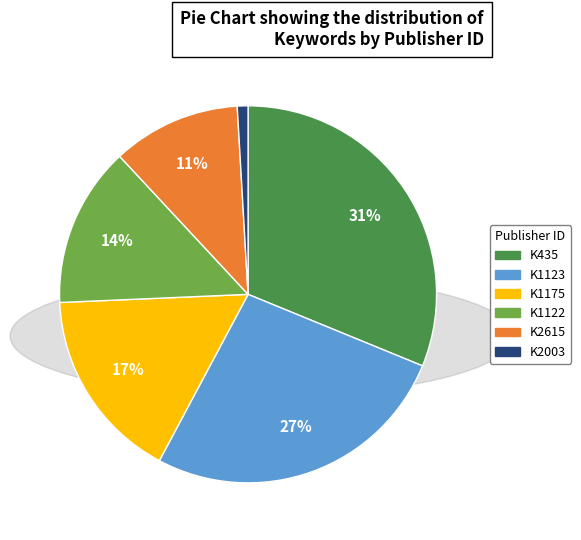

Which slice is the smallest?

K2003